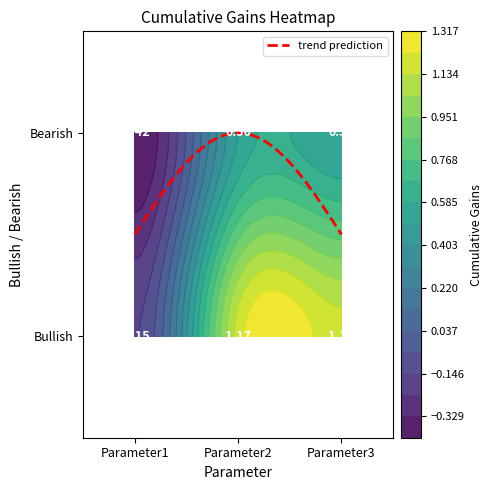

Reading left to right, transcribe all the data shown in this chart.

Bullish: -0.1	1.2	1.2
Bearish: -0.4	0.5	0.5